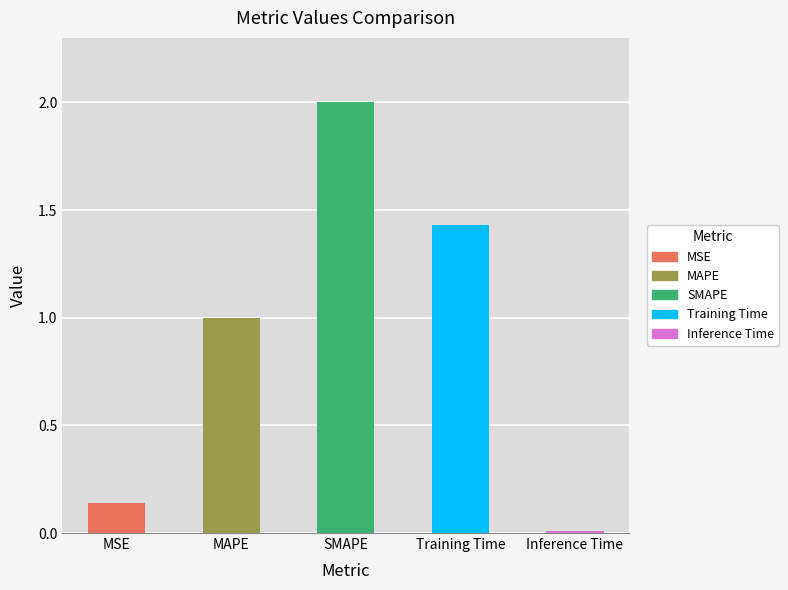

What position from the right is MSE?

5